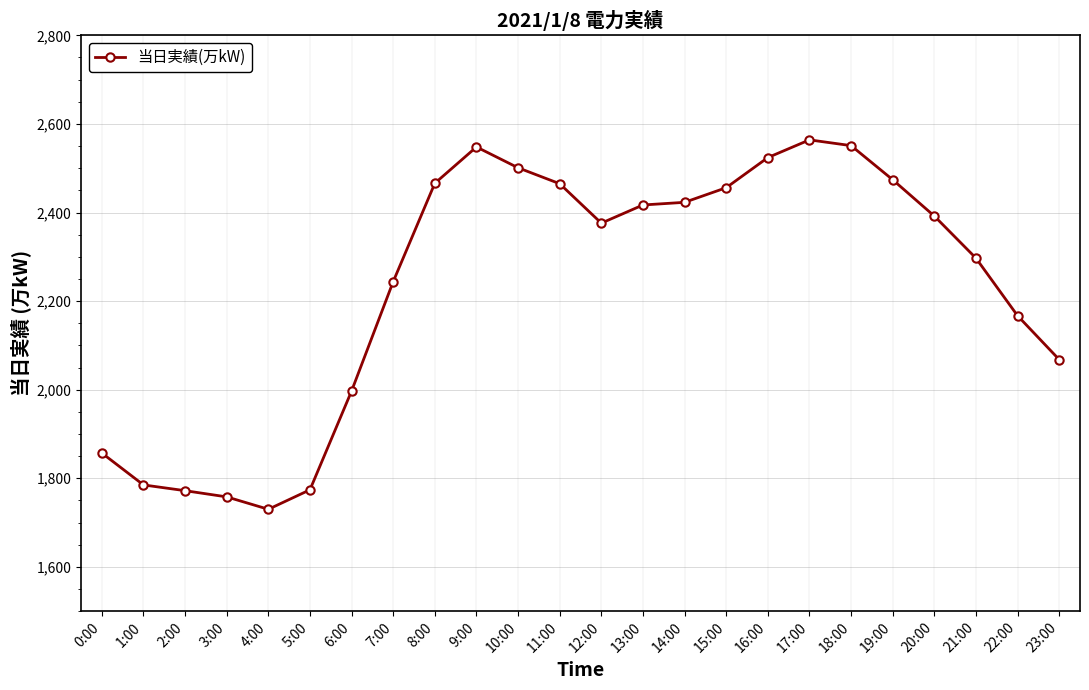

What is the maximum value shown in the chart?

2564